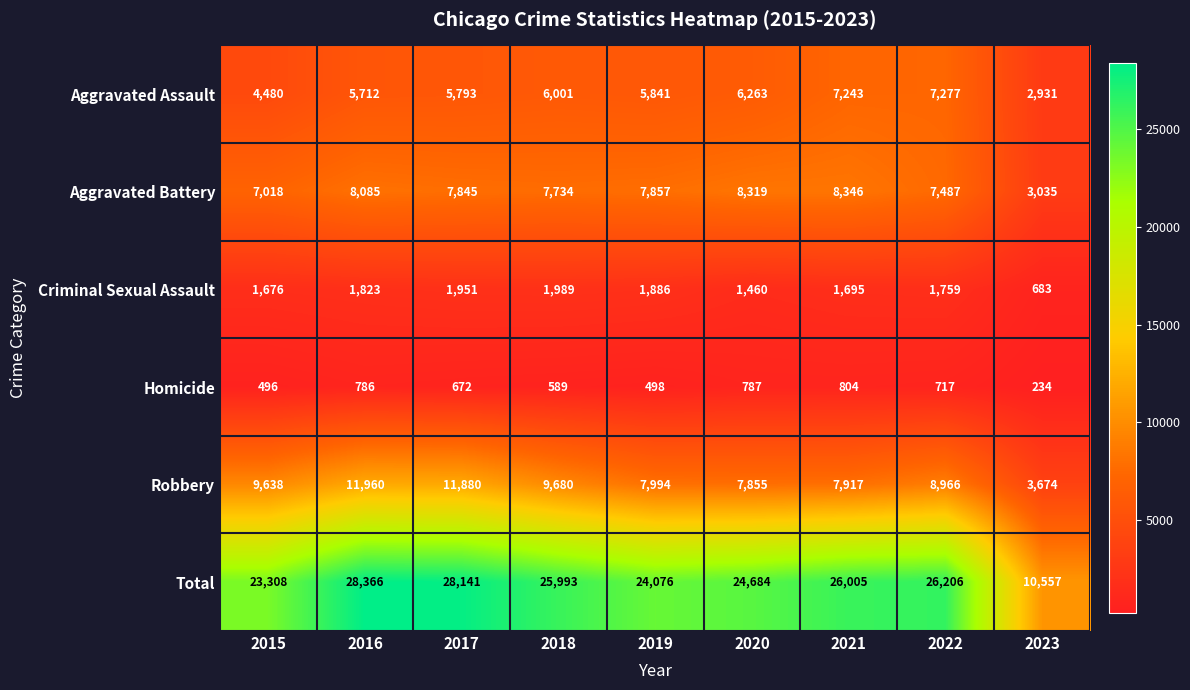

What is the spread (max minus min) of values at 2019?

23578